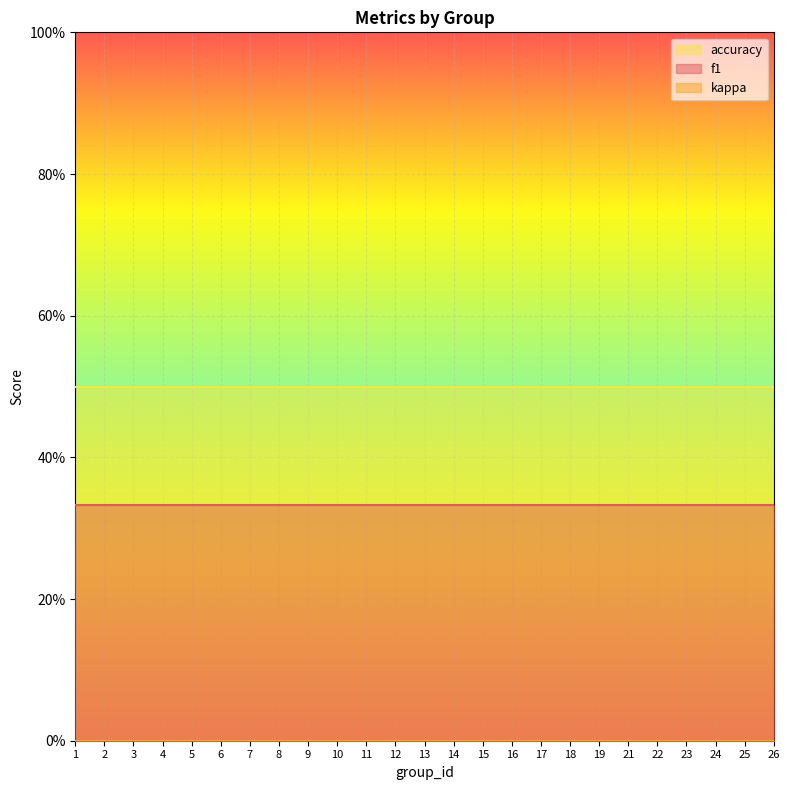

Which category has the lowest value across all series?

1